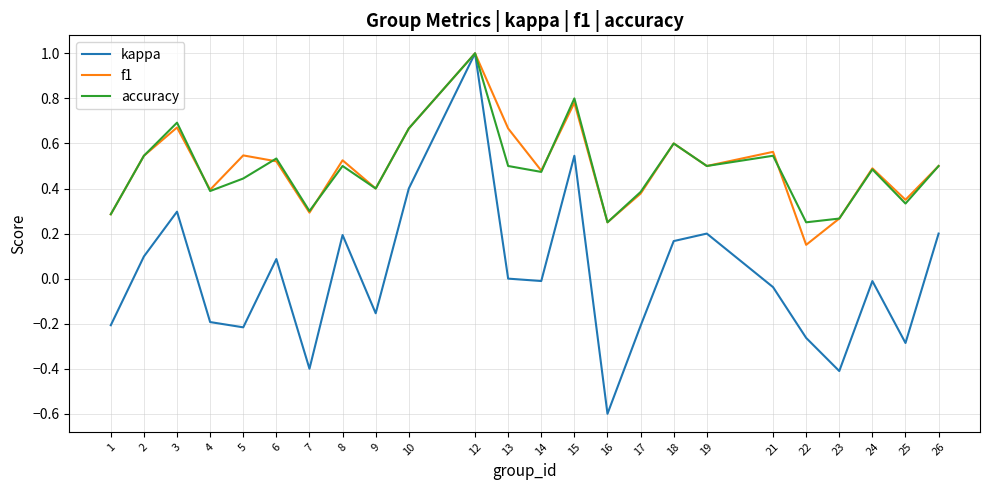

Is it true that kappa equals -0.4 at 16?

False